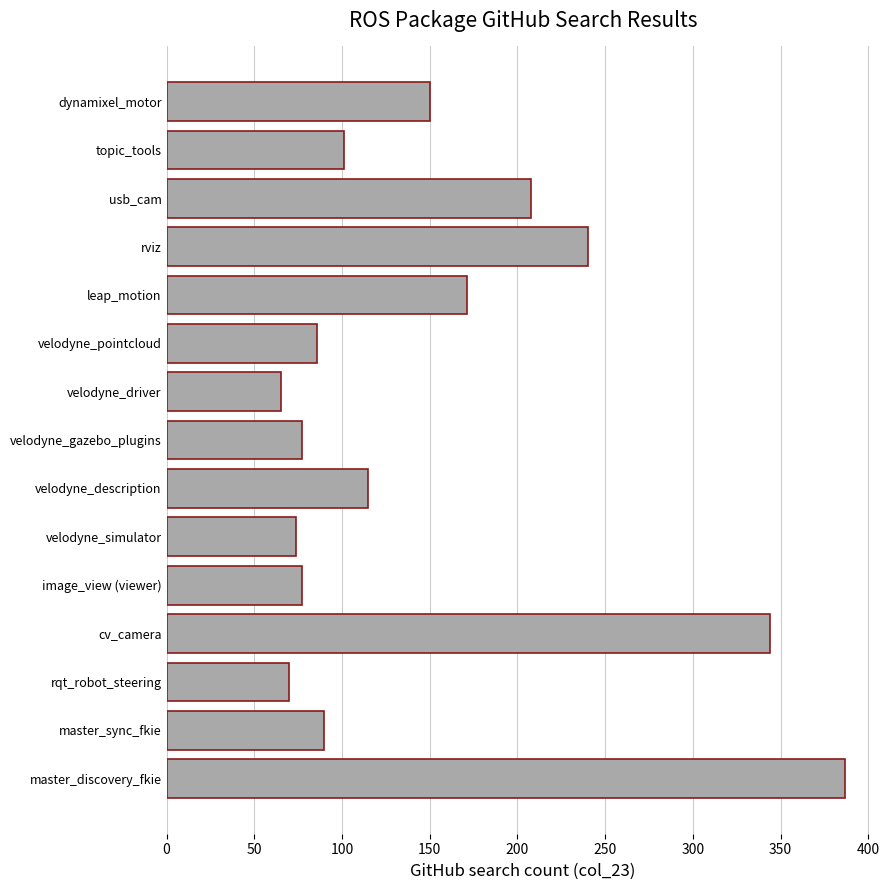

Reading bottom to top, what are all the values shown in this chart?

387	90	70	344	77	74	115	77	65	86	171	240	208	101	150